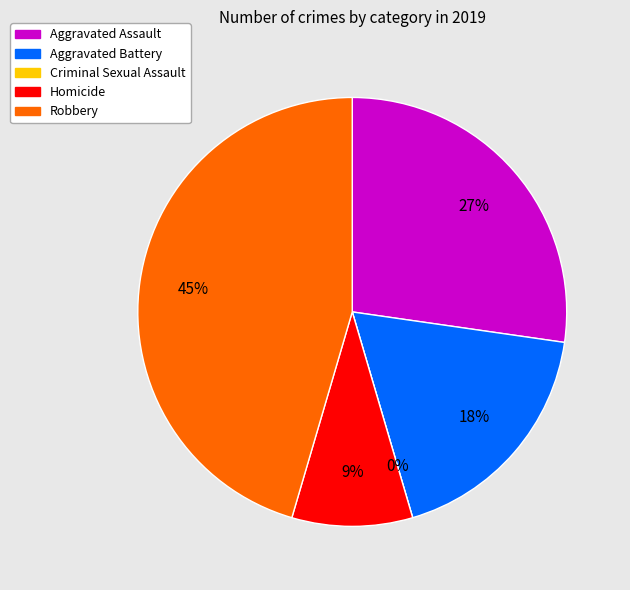

Which slice is the smallest?

Criminal Sexual Assault